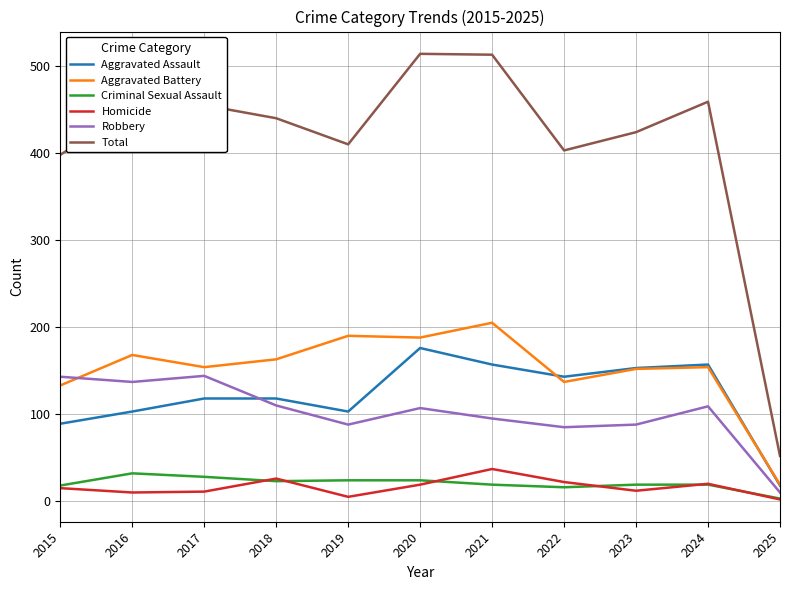

What is the highest value of the Criminal Sexual Assault series?

32